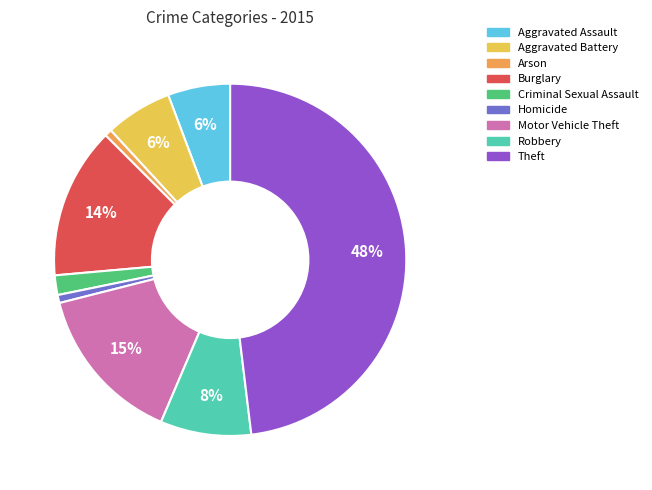

What is the ratio of the value at Aggravated Assault to the value at Burglary?

0.4